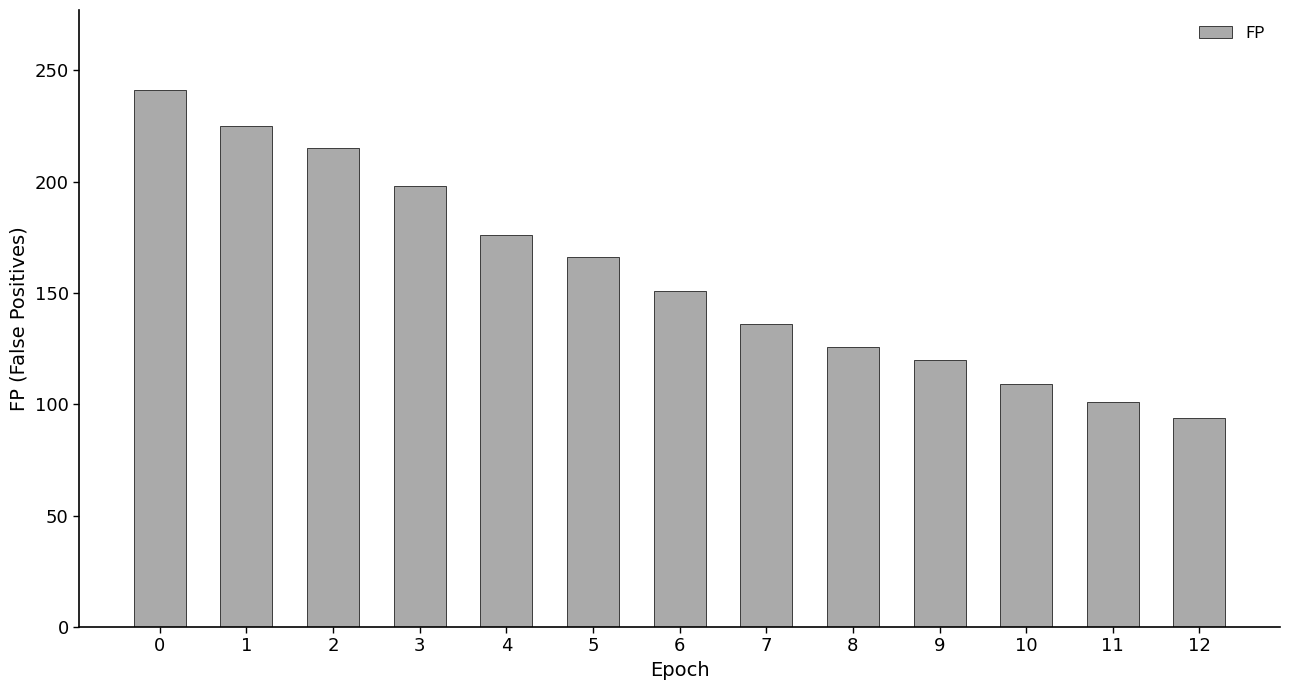

List the labels in order of value, largest first.

0, 1, 2, 3, 4, 5, 6, 7, 8, 9, 10, 11, 12